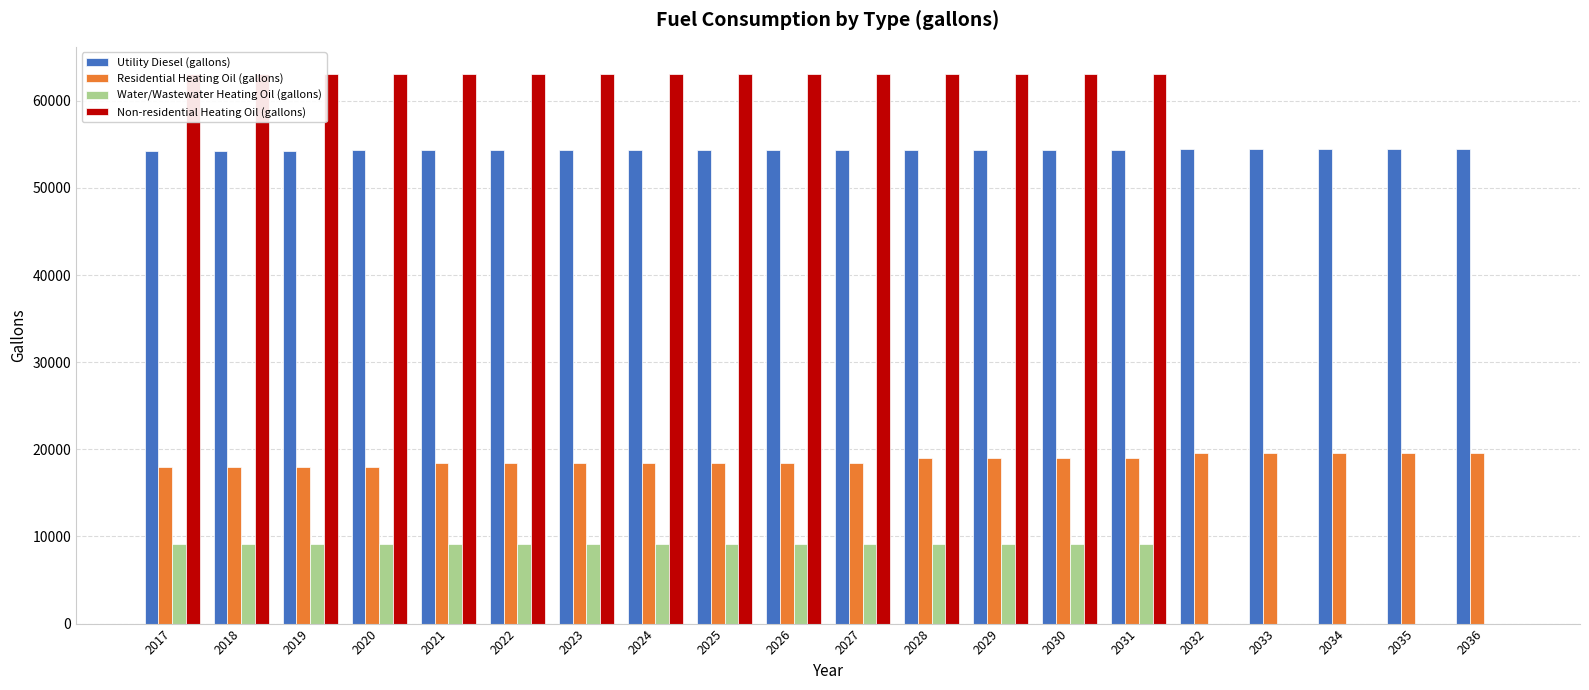

True or false: Utility Diesel (gallons) has a value of 27193.9 at 2023.

False